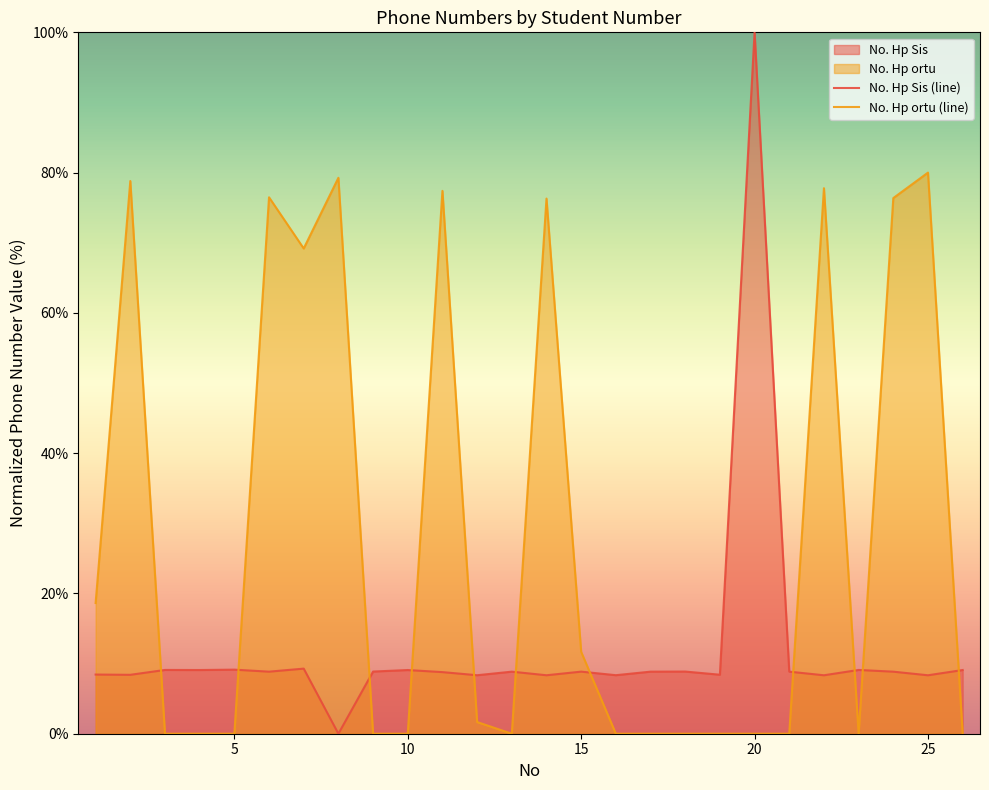

How many data points in No. Hp ortu (line) are above 0?

13